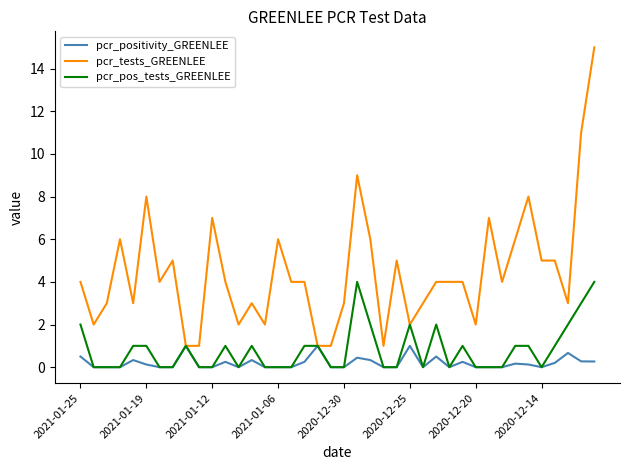

List the series in order of their peak value, lowest first.

pcr_positivity_GREENLEE, pcr_pos_tests_GREENLEE, pcr_tests_GREENLEE